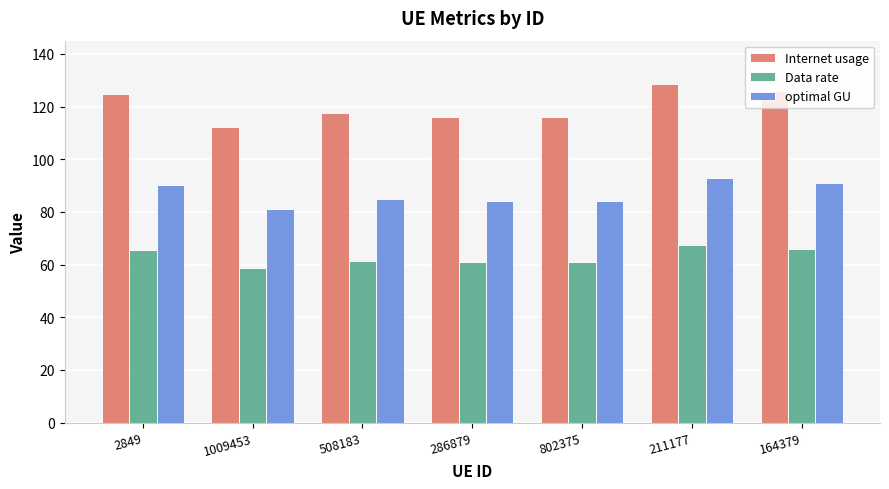

Where does the Internet usage series first go above 117?

2849